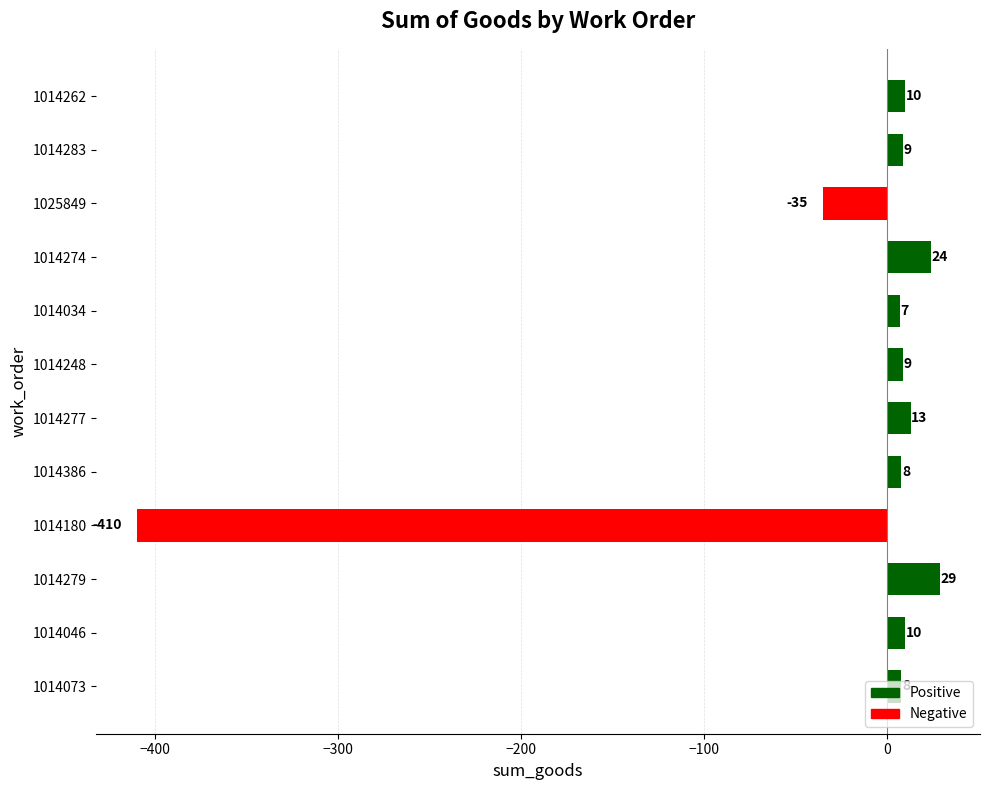

Between 1014073 and 1014274, which is larger?

1014274